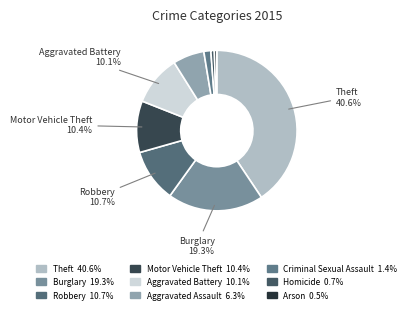

How many slices are in this pie chart?

9